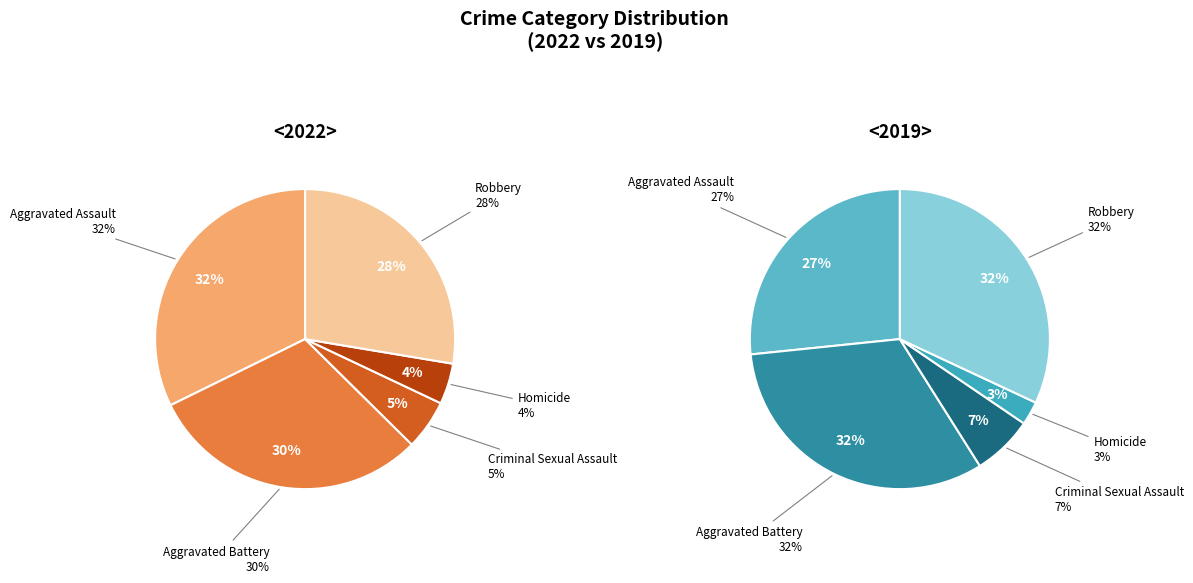

To the nearest percent, what percentage of the pie is 2?

5%